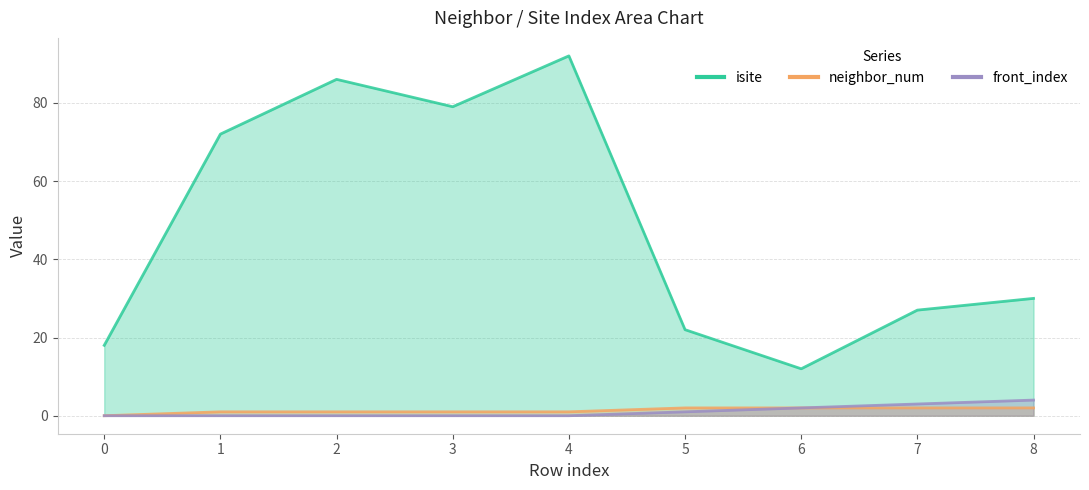

True or false: neighbor_num and front_index cross at least once.

False